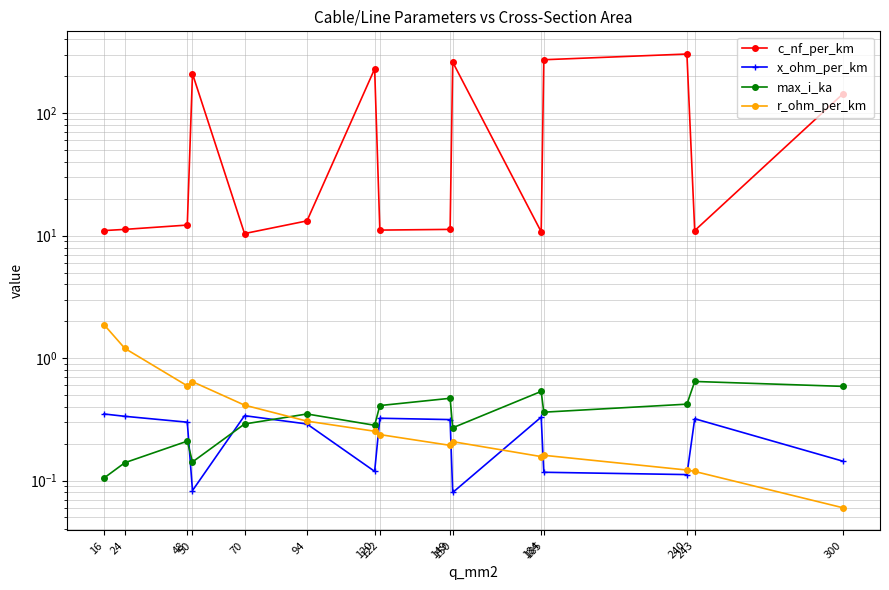

Between 149 and 94, which is larger?

94